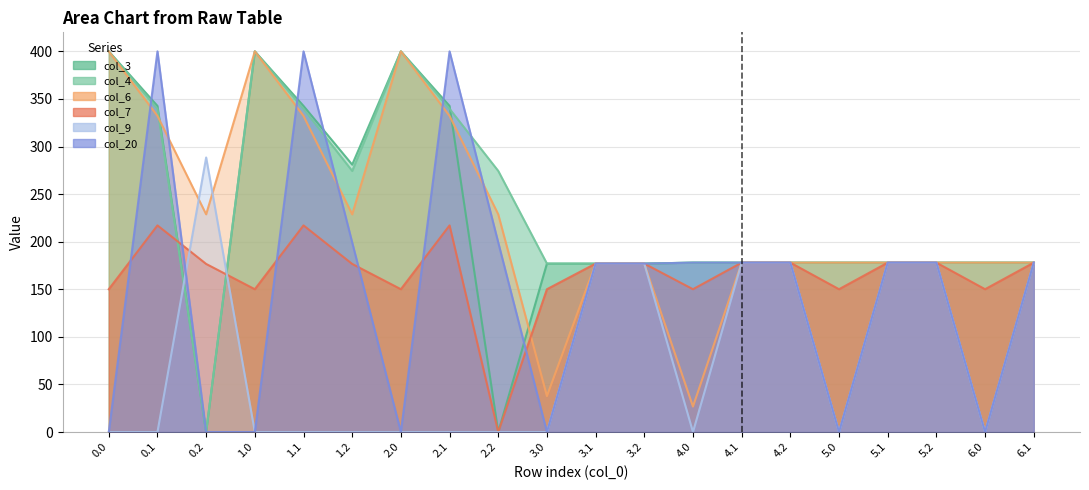

Reading left to right, what are all the values shown in this chart?

col_3: 0.0=400.0	0.1=342.7	0.2=0.0	1.0=400.0	1.1=342.7	1.2=281.0	2.0=400.0	2.1=342.7	2.2=0.0	3.0=177.0	3.1=177.0	3.2=177.0	4.0=178.0	4.1=178.0	4.2=178.0	5.0=178.0	5.1=178.0	5.2=178.0	6.0=178.0	6.1=178.0
col_4: 0.0=400.0	0.1=339.6	0.2=0.0	1.0=400.0	1.1=339.6	1.2=274.4	2.0=400.0	2.1=339.6	2.2=274.4	3.0=177.0	3.1=177.0	3.2=177.0	4.0=178.0	4.1=178.0	4.2=178.0	5.0=178.0	5.1=178.0	5.2=178.0	6.0=178.0	6.1=178.0
col_6: 0.0=400.0	0.1=332.2	0.2=228.8	1.0=400.0	1.1=332.2	1.2=228.8	2.0=400.0	2.1=332.2	2.2=228.8	3.0=37.8	3.1=177.0	3.2=177.0	4.0=26.8	4.1=178.0	4.2=178.0	5.0=178.0	5.1=178.0	5.2=178.0	6.0=178.0	6.1=178.0
col_7: 0.0=150.1	0.1=217.1	0.2=176.6	1.0=150.1	1.1=217.1	1.2=176.6	2.0=150.1	2.1=217.1	2.2=0.0	3.0=150.1	3.1=177.0	3.2=177.0	4.0=150.1	4.1=178.0	4.2=178.0	5.0=150.1	5.1=178.0	5.2=178.0	6.0=150.1	6.1=178.0
col_9: 0.0=0.0	0.1=0.0	0.2=288.5	1.0=0.0	1.1=0.0	1.2=0.0	2.0=0.0	2.1=0.0	2.2=0.0	3.0=0.0	3.1=177.0	3.2=177.0	4.0=0.0	4.1=178.0	4.2=178.0	5.0=0.0	5.1=178.0	5.2=178.0	6.0=0.0	6.1=178.0
col_20: 0.0=0.0	0.1=400.0	0.2=0.0	1.0=0.0	1.1=400.0	1.2=199.2	2.0=0.0	2.1=400.0	2.2=199.2	3.0=0.0	3.1=177.0	3.2=177.0	4.0=178.0	4.1=178.0	4.2=178.0	5.0=0.0	5.1=178.0	5.2=178.0	6.0=0.0	6.1=178.0